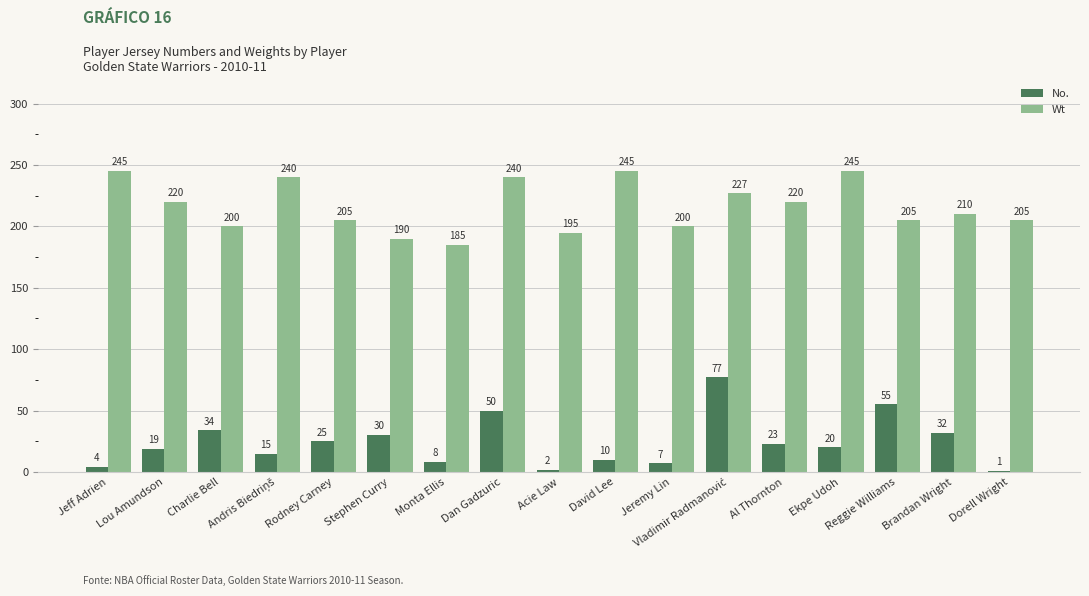

The value of No. at Jeremy Lin is 7. True or false?

True